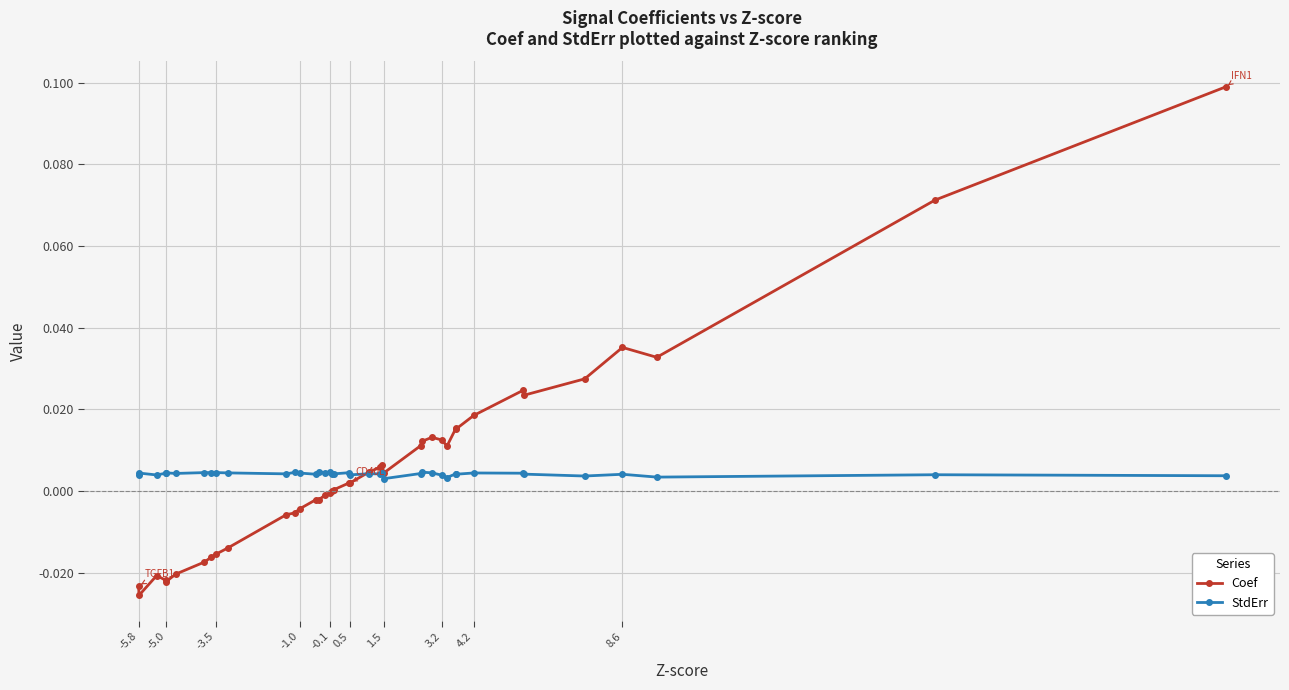

What are all the series names shown in the legend?

Coef, StdErr